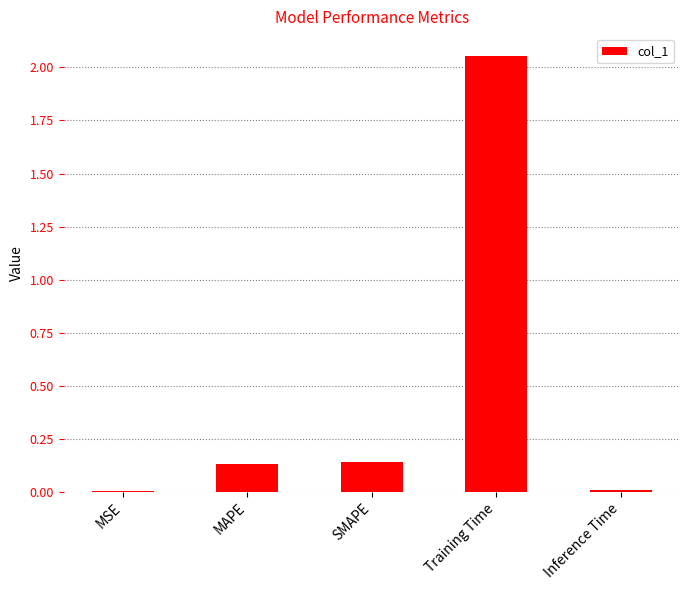

At which category does the chart reach its peak across all series?

Training Time